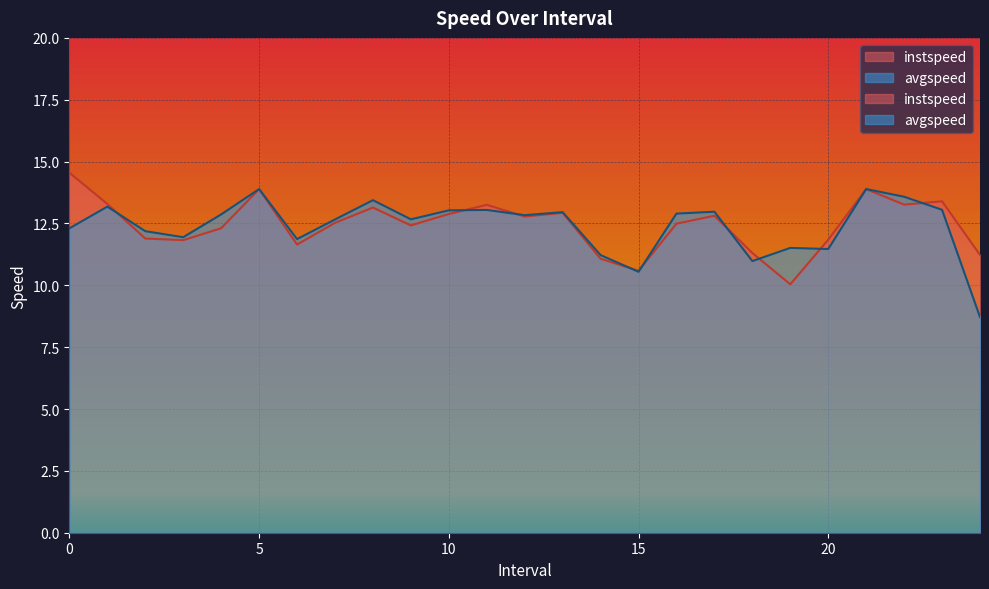

The instspeed series shows 11.9 at 2.0. True or false?

True